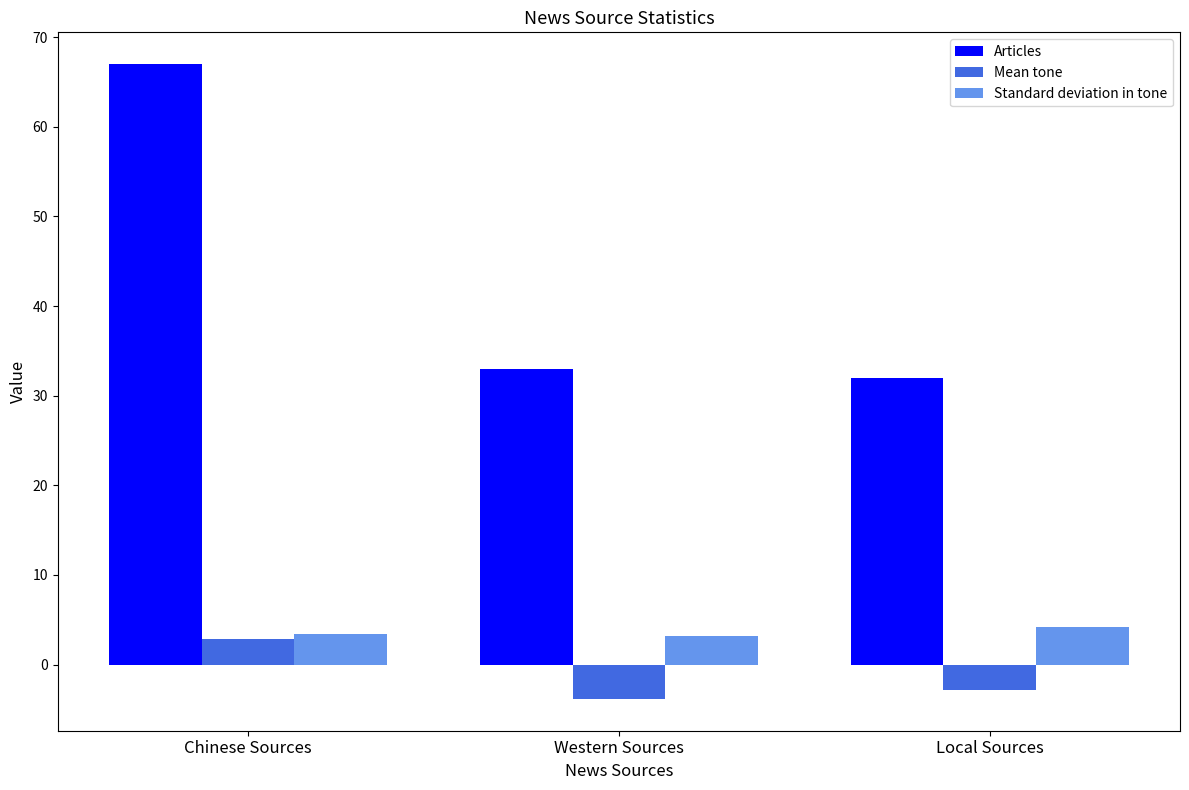

True or false: Articles has a value of 32.0 at Local Sources.

True